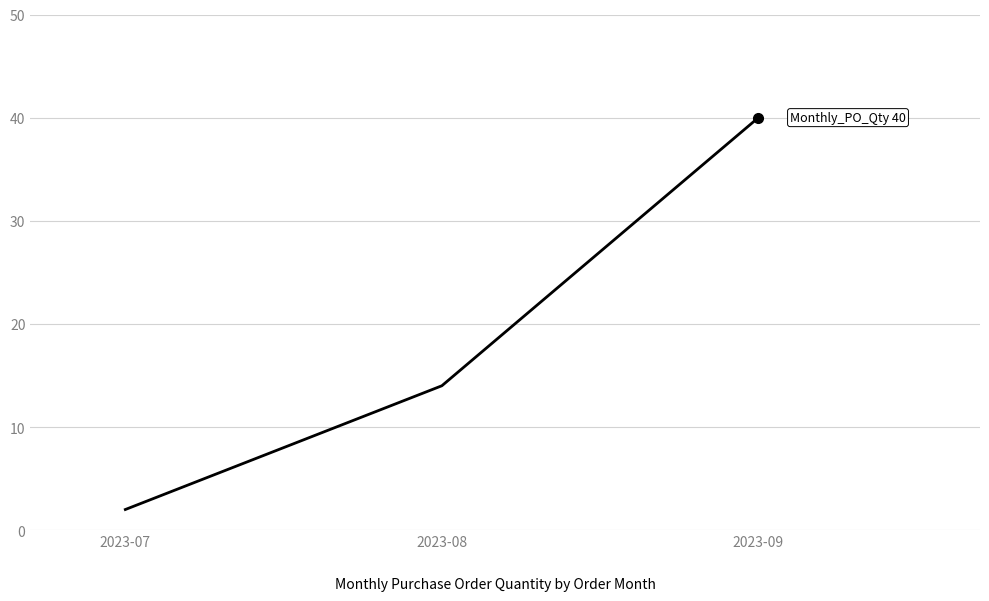

Which category has the highest value across all series?

2023-09